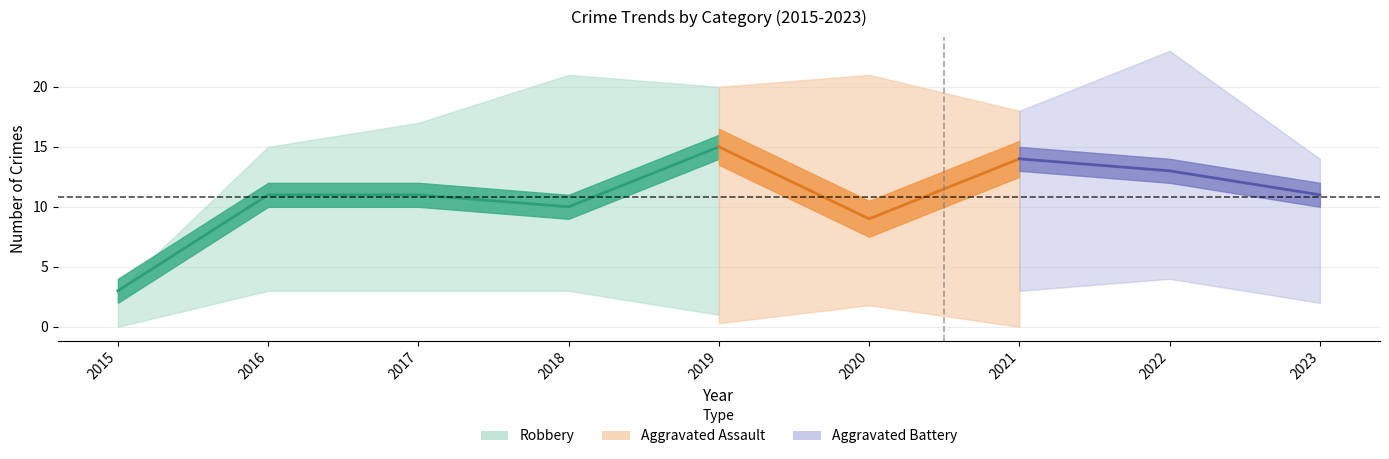

True or false: Aggravated Battery and Robbery intersect in this chart.

False